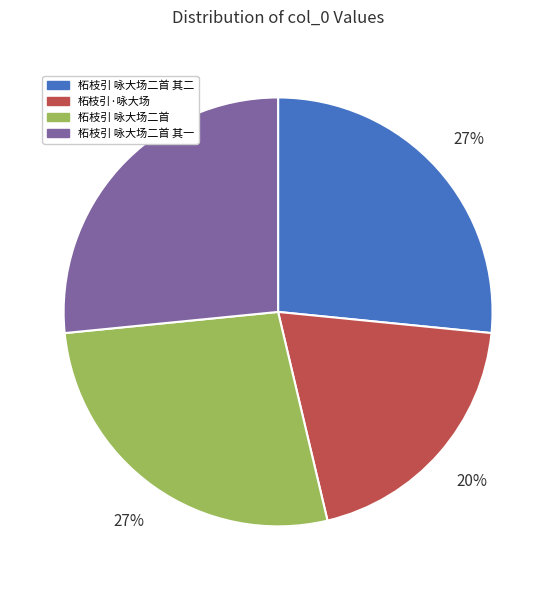

True or false: 柘枝引·咏大场 accounts for 20% of the total.

True